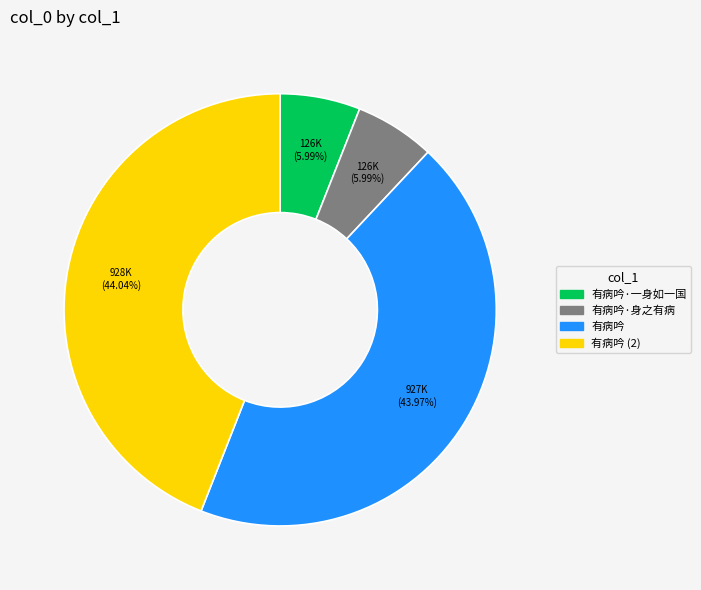

Is there a majority slice in this chart?

No